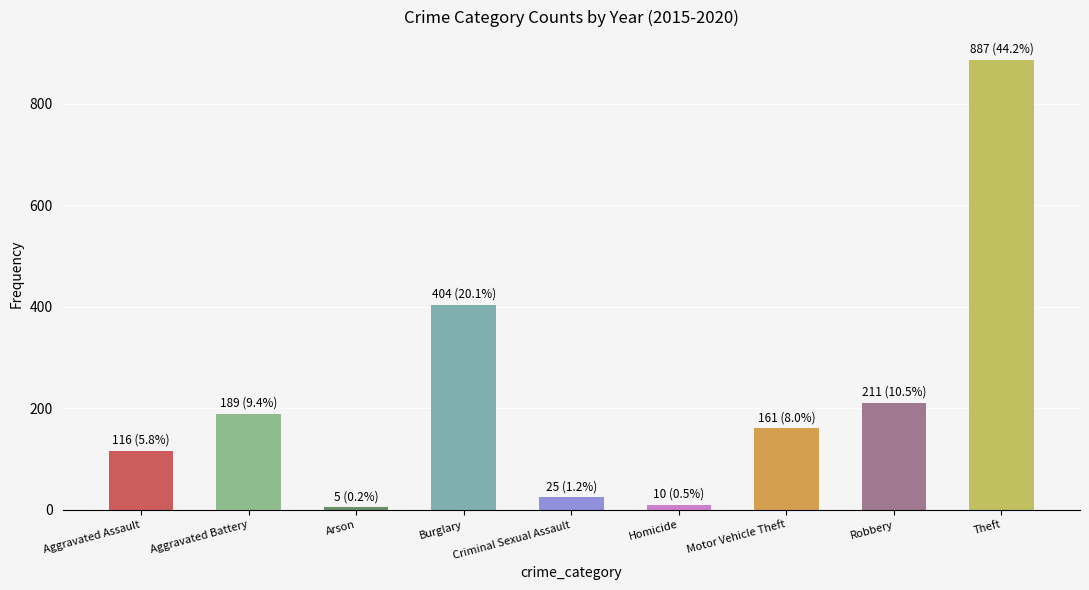

Where is the data nearest to the value 446?

Burglary